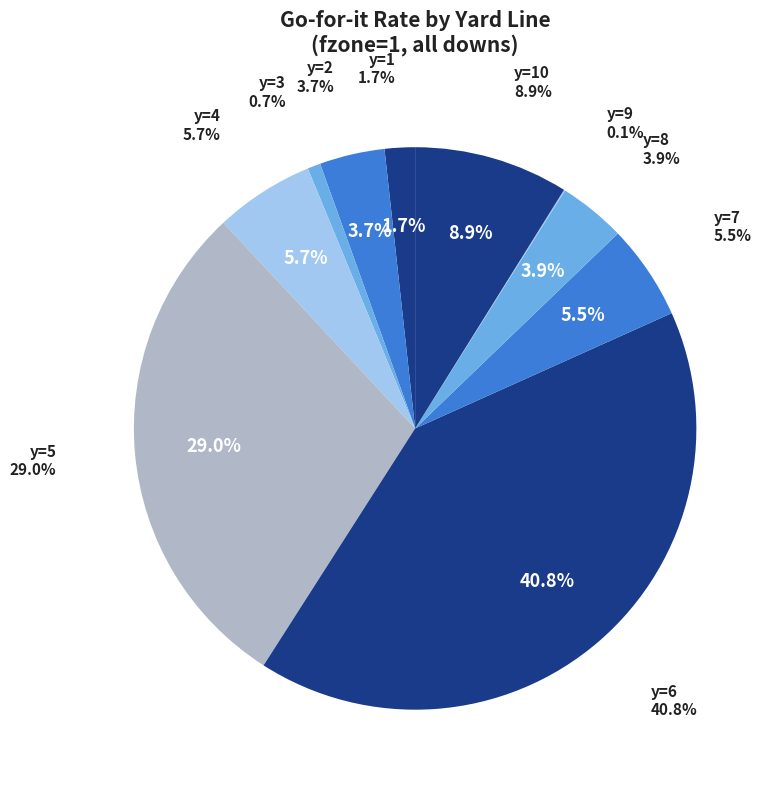

The y=4 slice represents 6% of the pie. True or false?

True